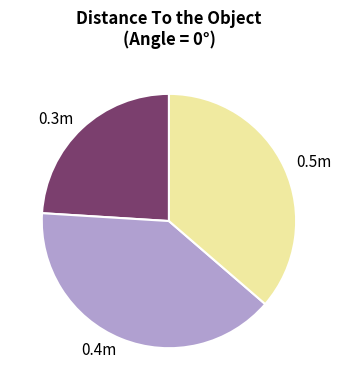

Which category has the biggest portion of the pie?

0.4m